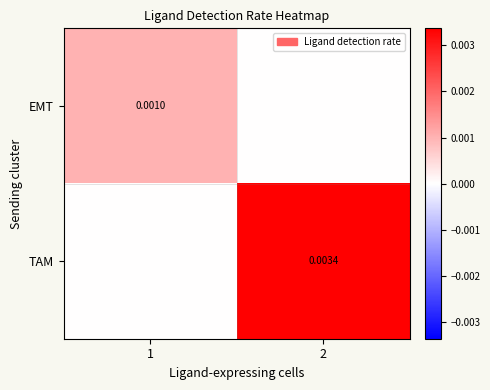

Rank the categories by TAM value from highest to lowest.

2, 1